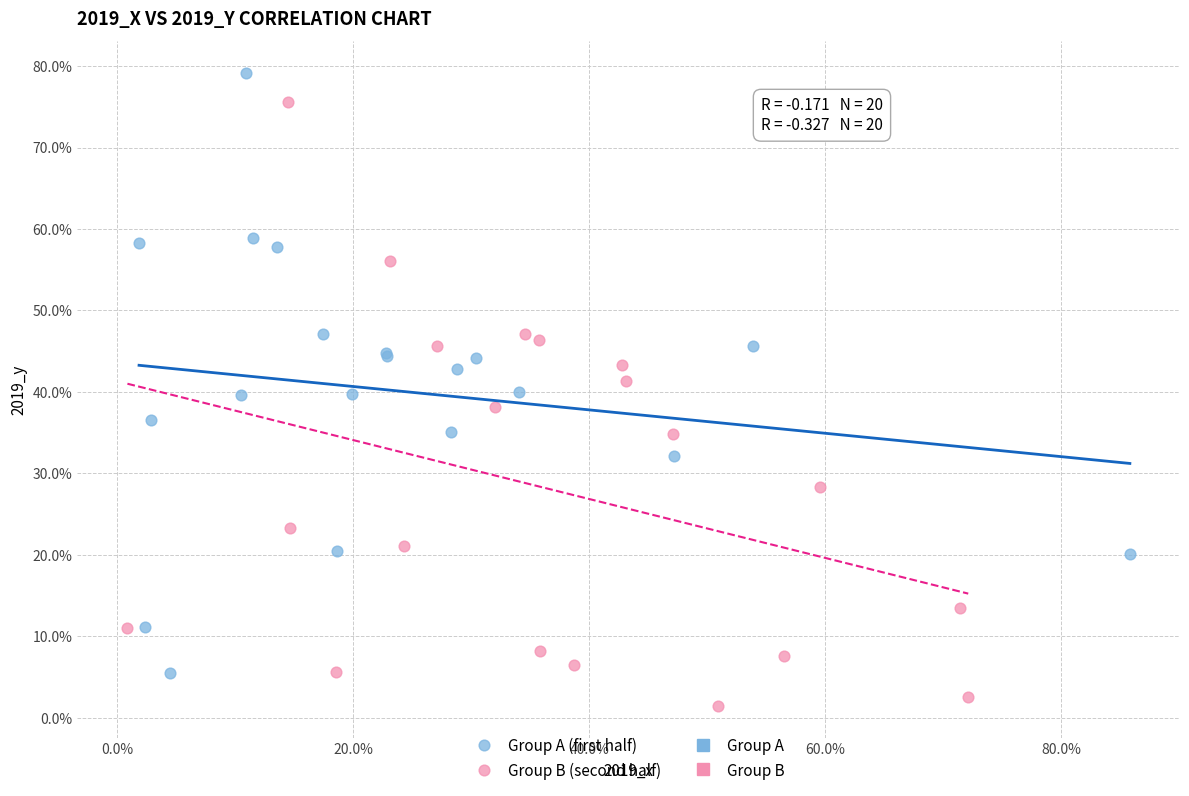

Which series reaches the minimum Y coordinate?

Group B (second half)